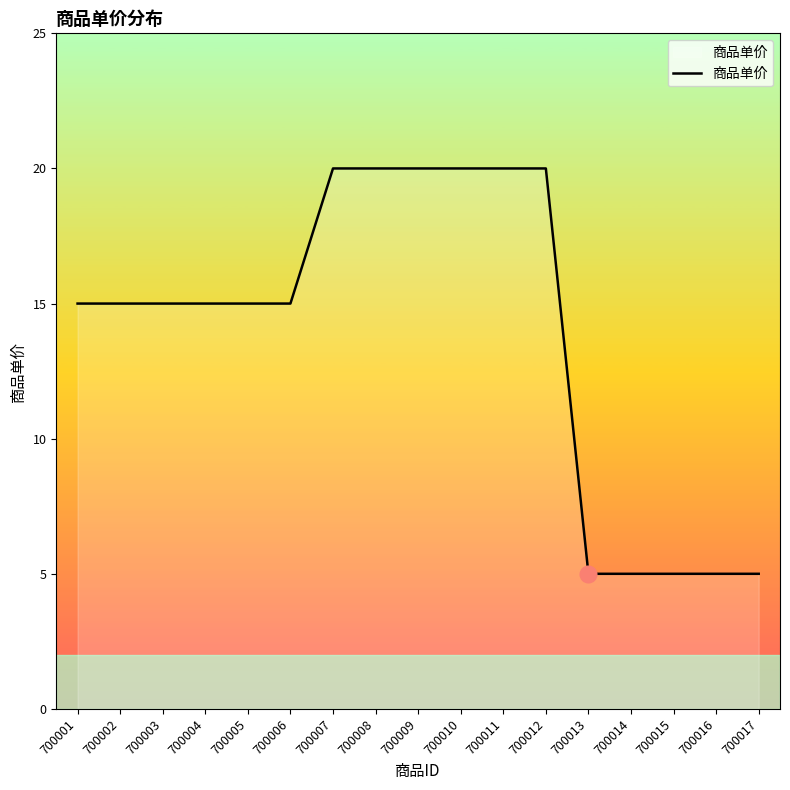

How many lines are shown in the chart?

1